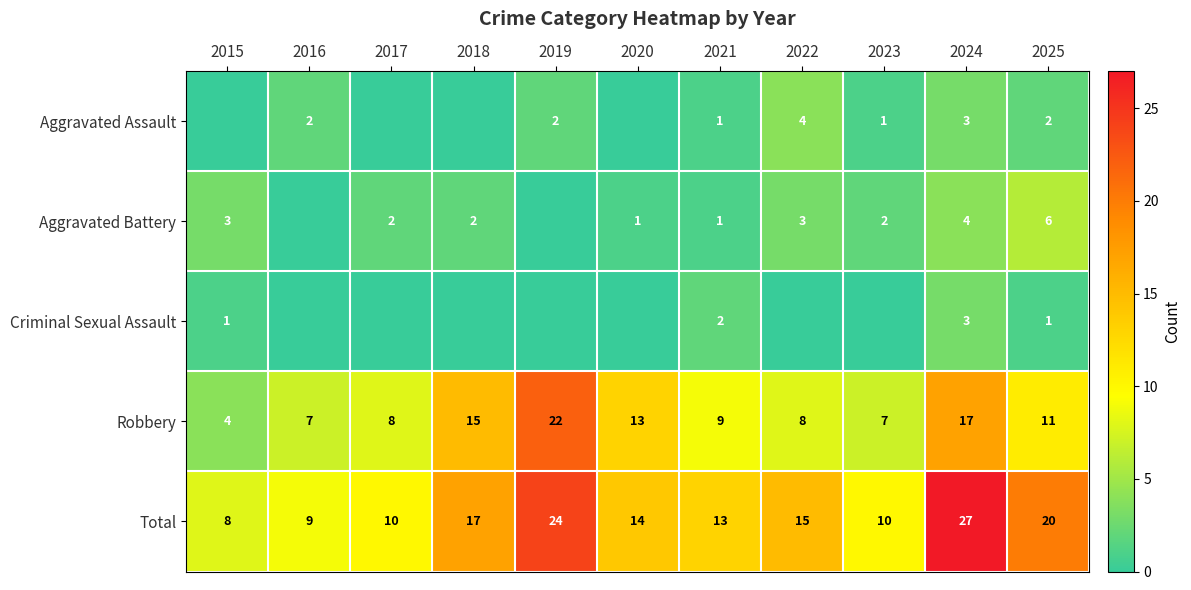

Which category has the lowest value in the Total series?

2015